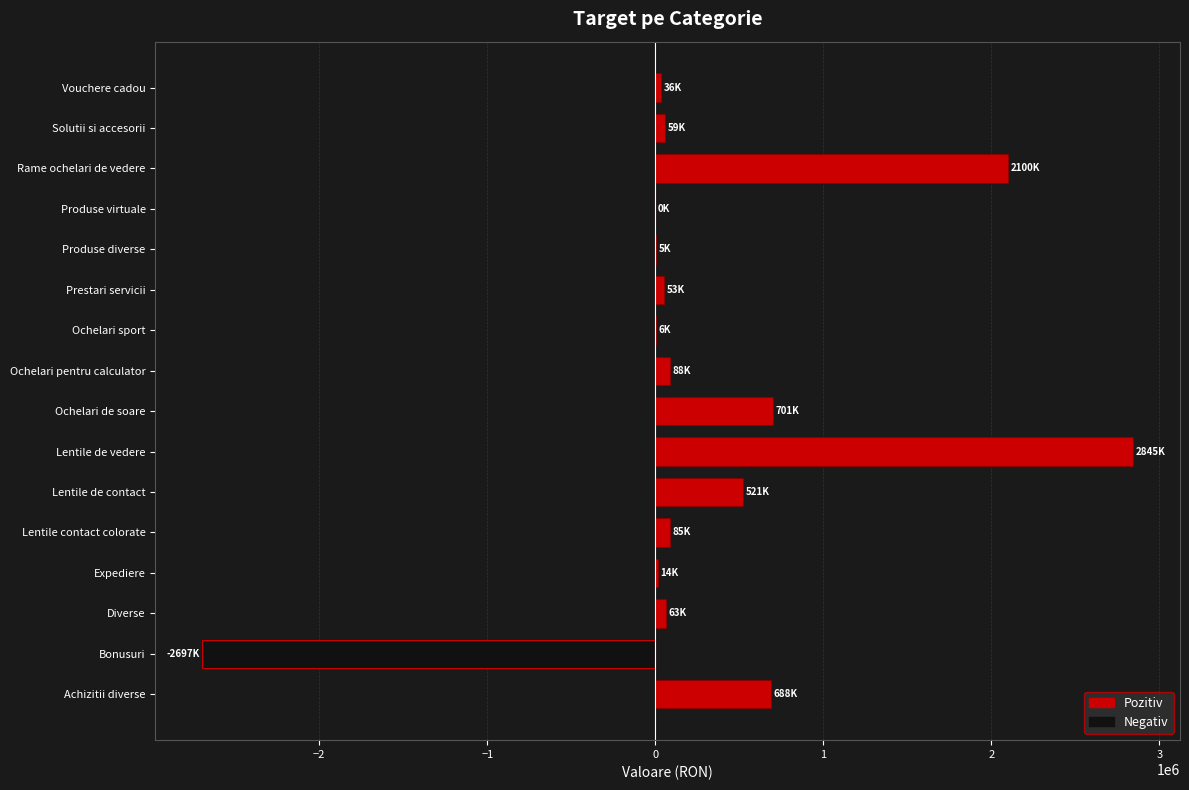

What is the maximum value shown in the chart?

2845000